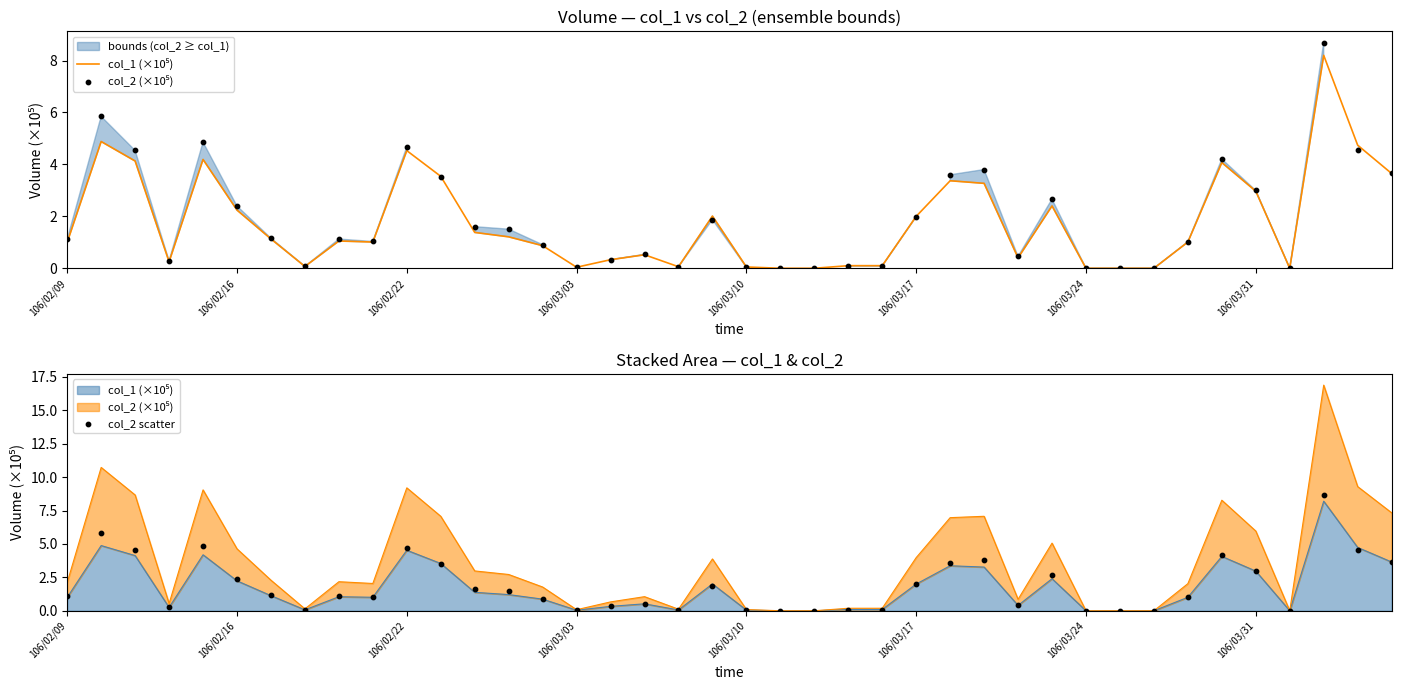

Which series reaches the maximum Y coordinate?

col_2 (×10⁵)